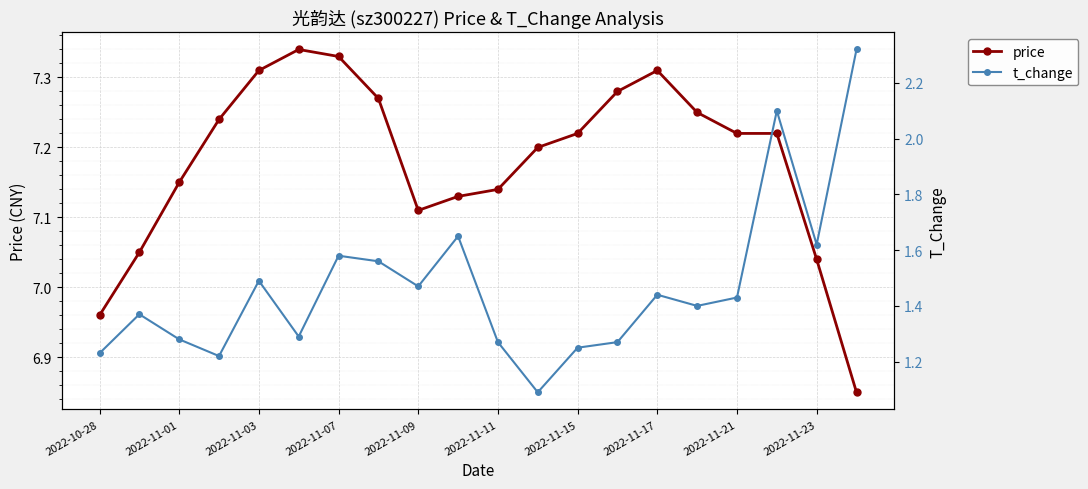

Reading right to left, what are all the values shown in this chart?

price: 6.8	7.0	7.2	7.2	7.2	7.3	7.3	7.2	7.2	7.1	7.1	7.1	7.3	7.3	7.3	7.3	7.2	7.2	7.0	7.0
t_change: 2.3	1.6	2.1	1.4	1.4	1.4	1.3	1.2	1.1	1.3	1.6	1.5	1.6	1.6	1.3	1.5	1.2	1.3	1.4	1.2